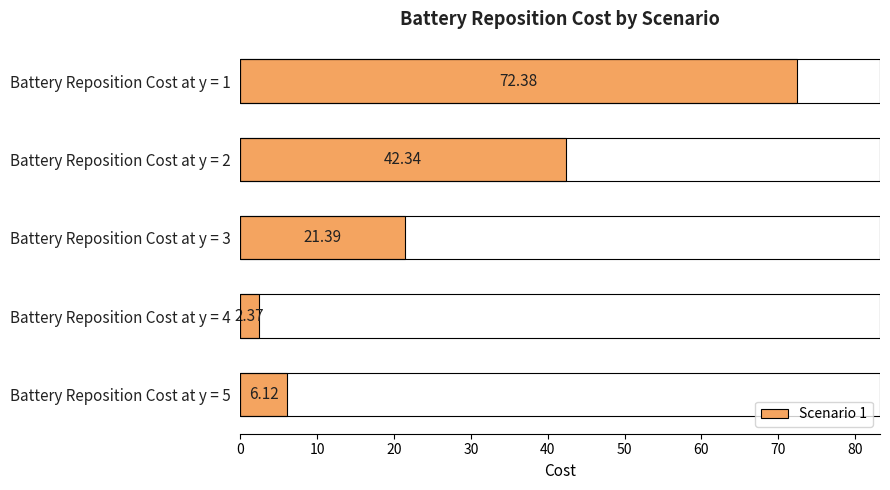

Where is the data nearest to the value 37?

Battery Reposition Cost at y = 2